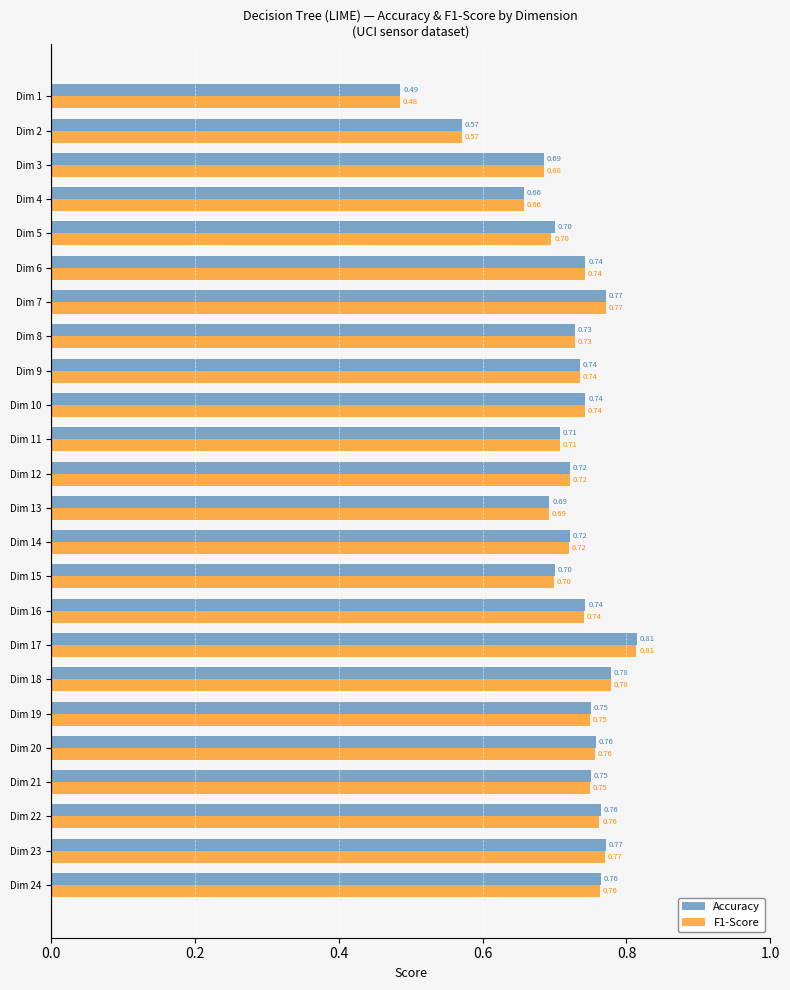

Which category has the lowest value across all series?

Dim 1